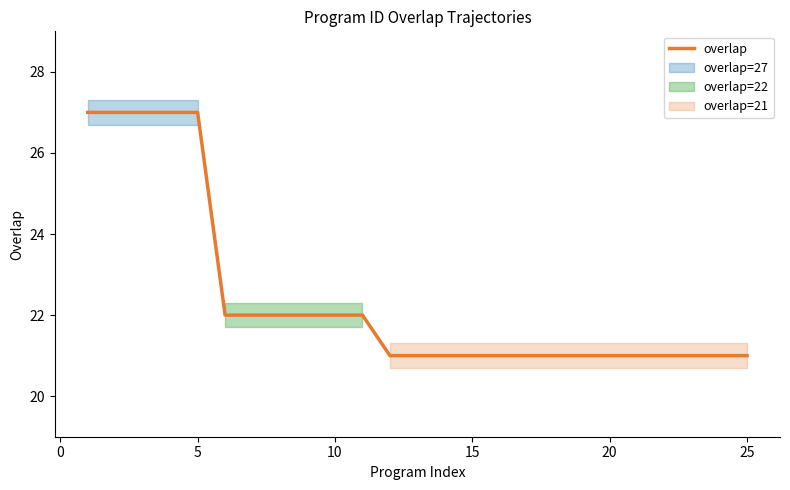

Is it true that overlap equals 12 at 15?

False